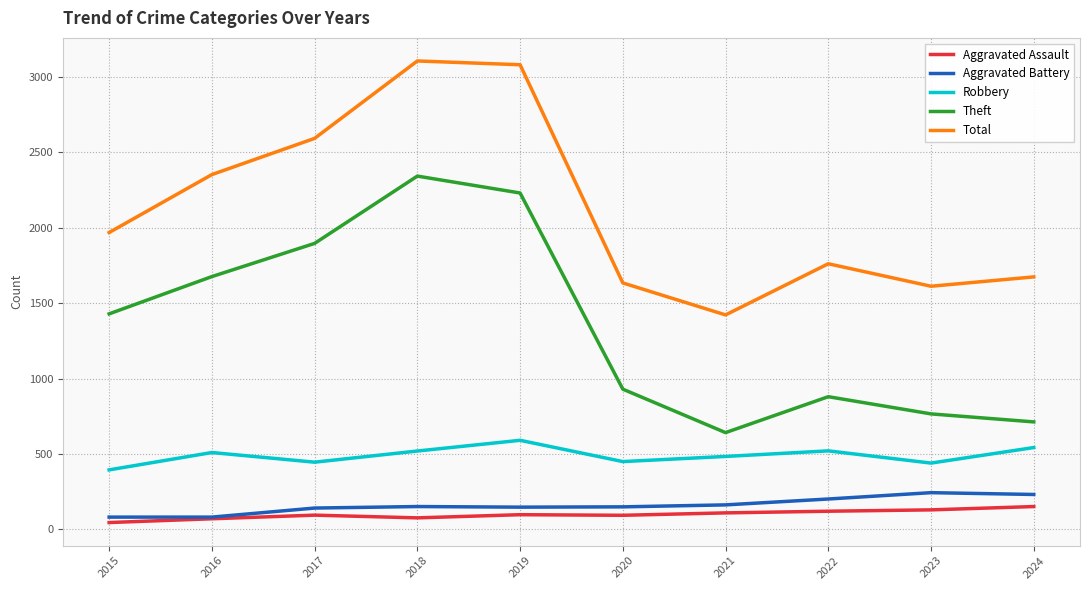

True or false: Total has more than 0 points higher than both neighbors.

True